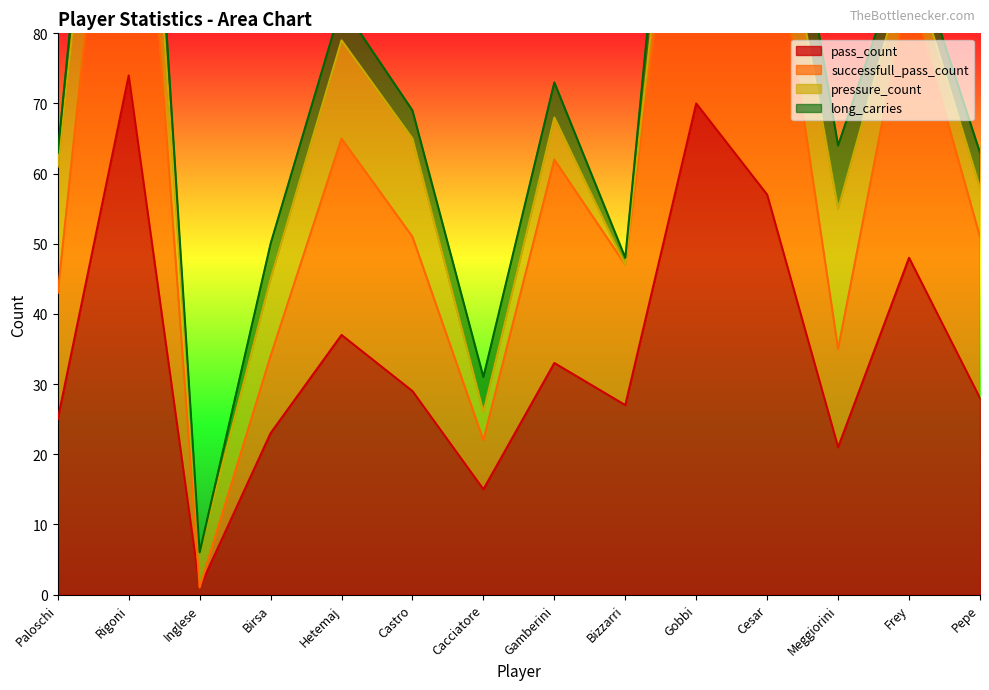

At how many categories does at least one series exceed 129?

1